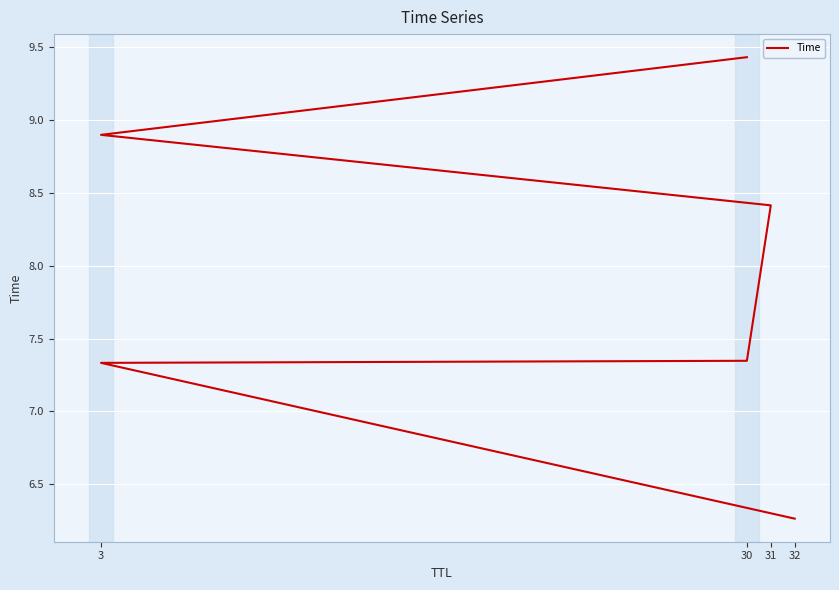

What is the sum of all values?

47.7